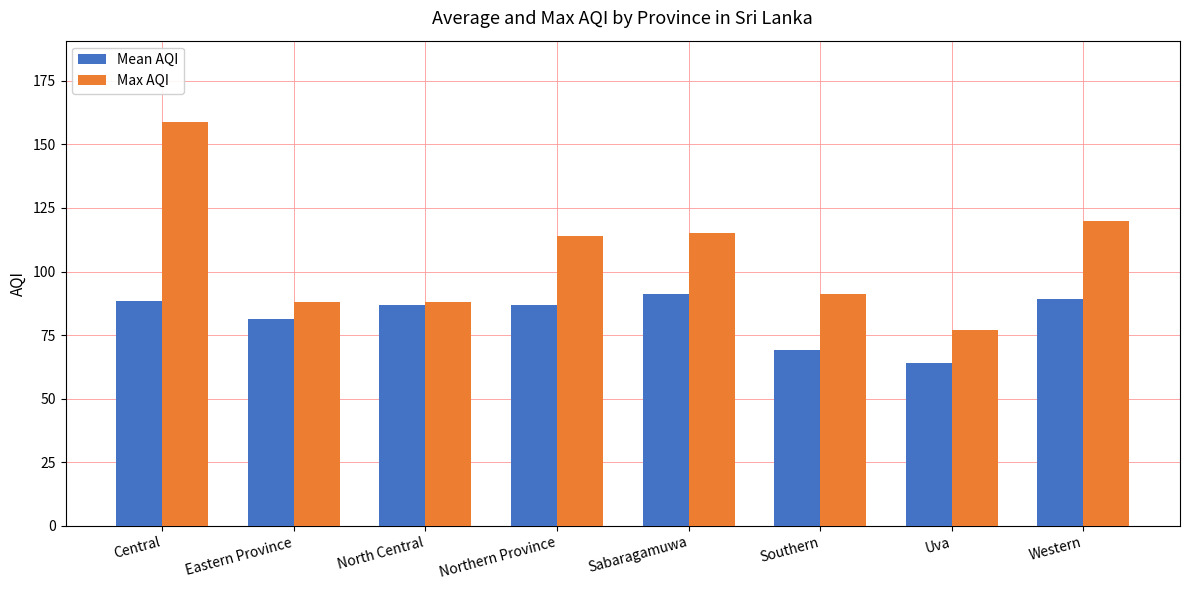

What is the greatest value displayed?

159.0